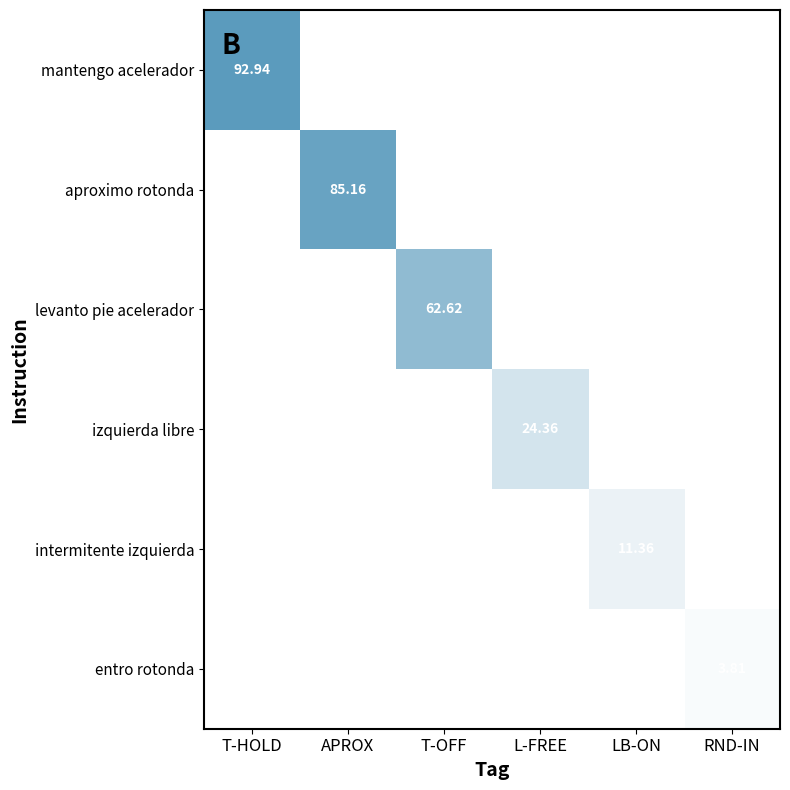

What is the average value of the intermitente izquierda series?

1.9